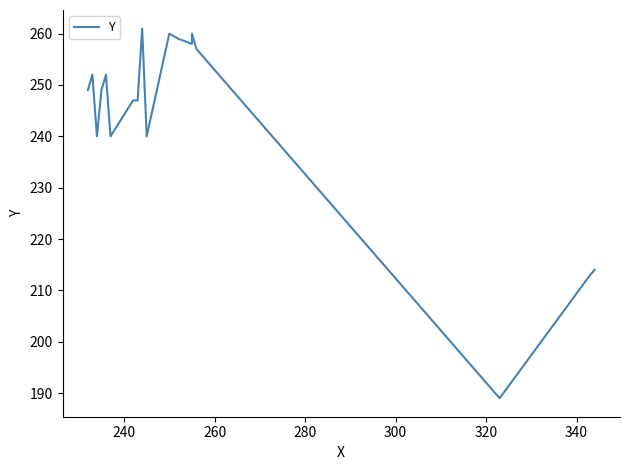

How many data points are above 249?

9